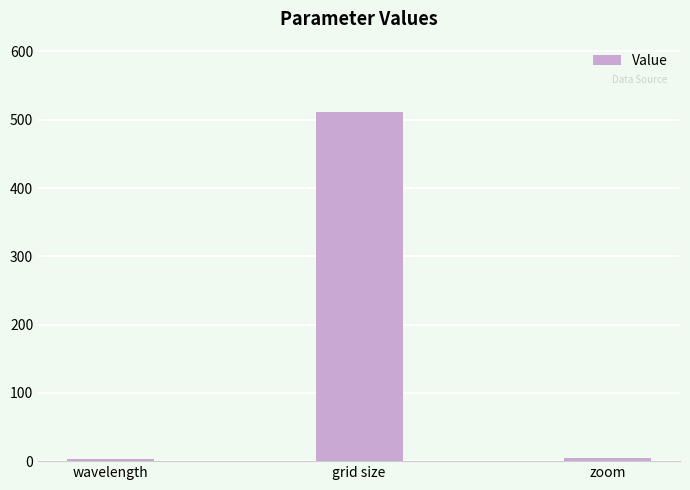

What is the label of the 1st bar from the left?

wavelength